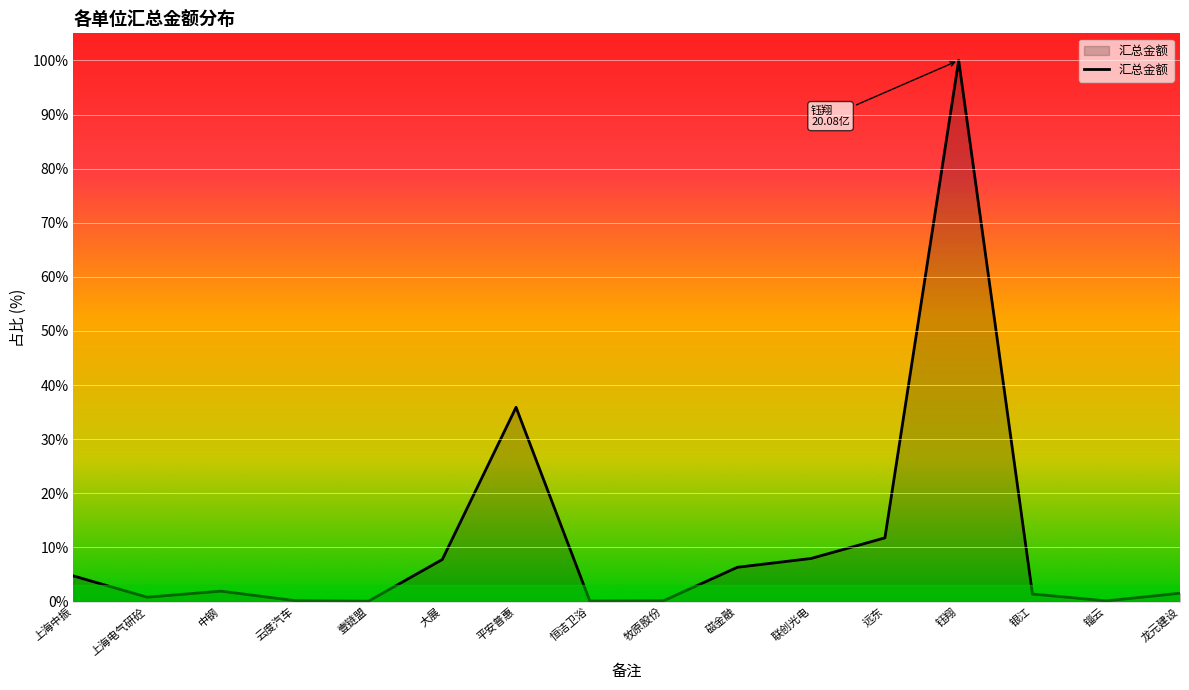

How many categories are shown in the chart?

16